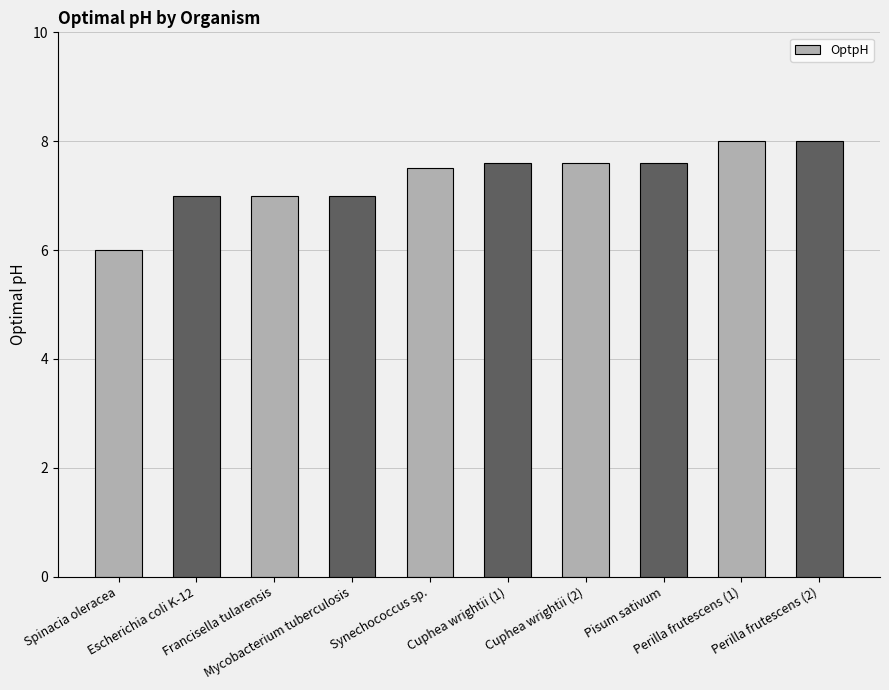

What is the label of the 9th bar from the right?

Escherichia coli K-12